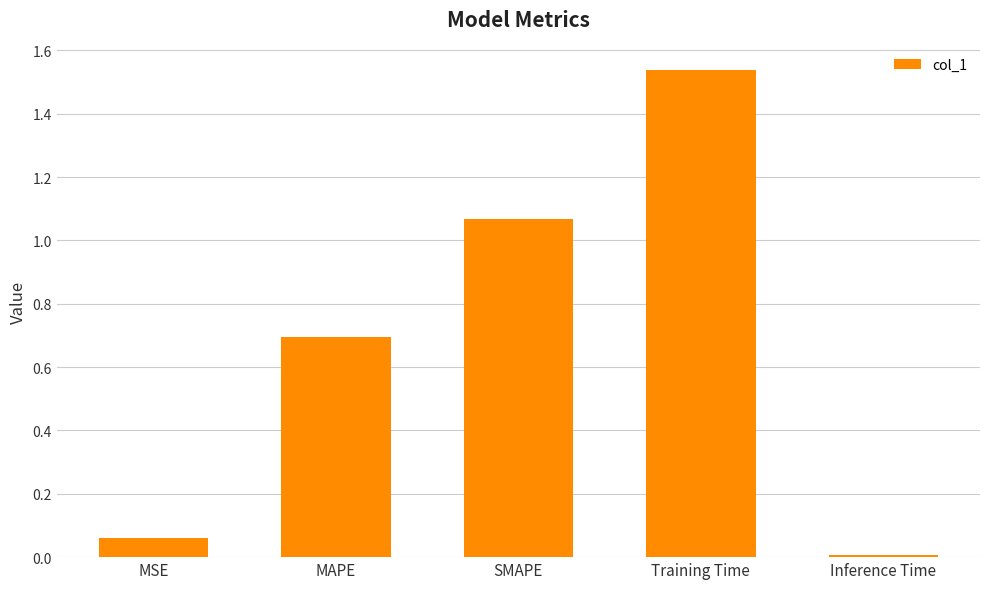

At which category does the chart reach its peak across all series?

Training Time